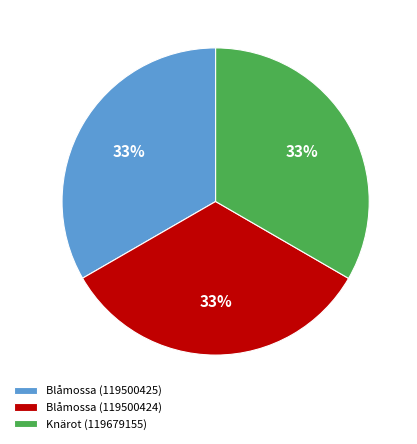

Combined, do Knärot (119679155) and Blåmossa (119500424) account for over 50%?

Yes